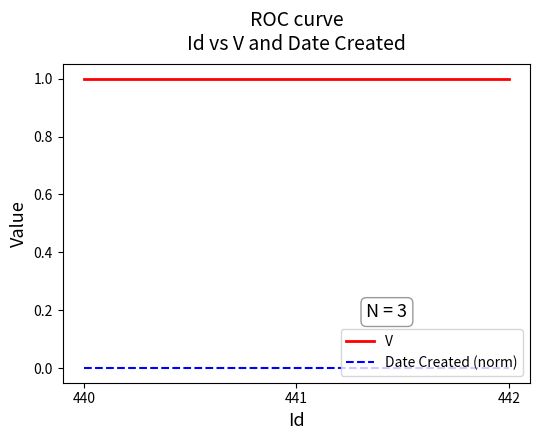

Rank the series by their average value, from highest to lowest.

V, Date Created (norm)